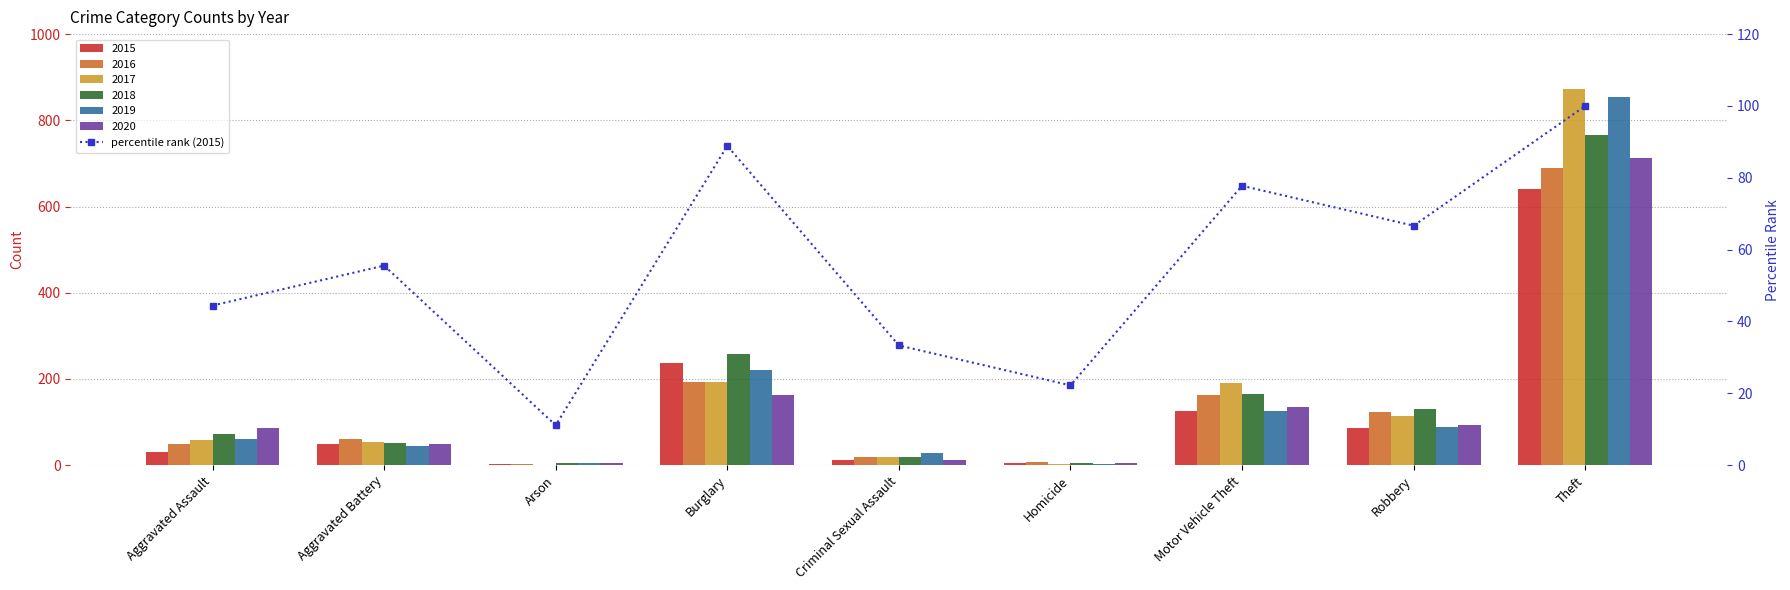

Reading right to left, extract all data points from this chart.

100.0	66.7	77.8	22.2	33.3	88.9	11.1	55.6	44.4